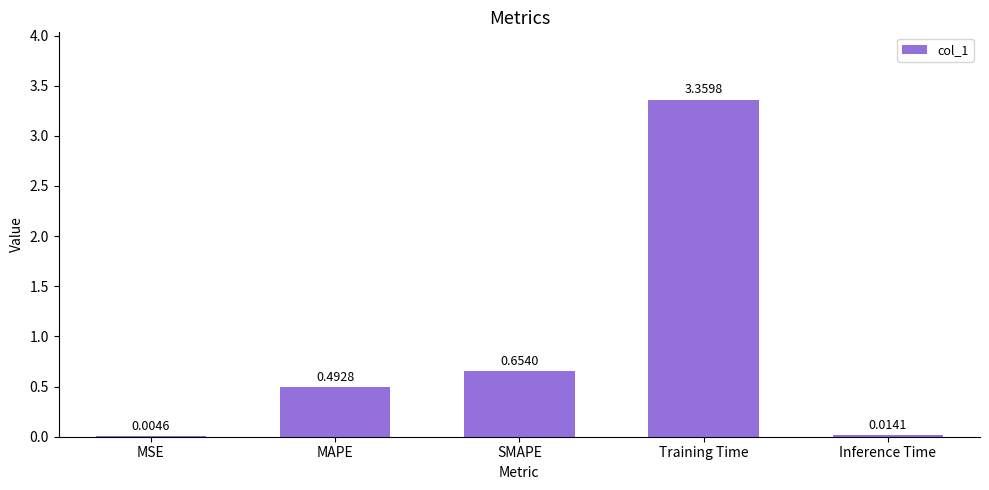

What is the change in value from Training Time to Inference Time?

-3.3